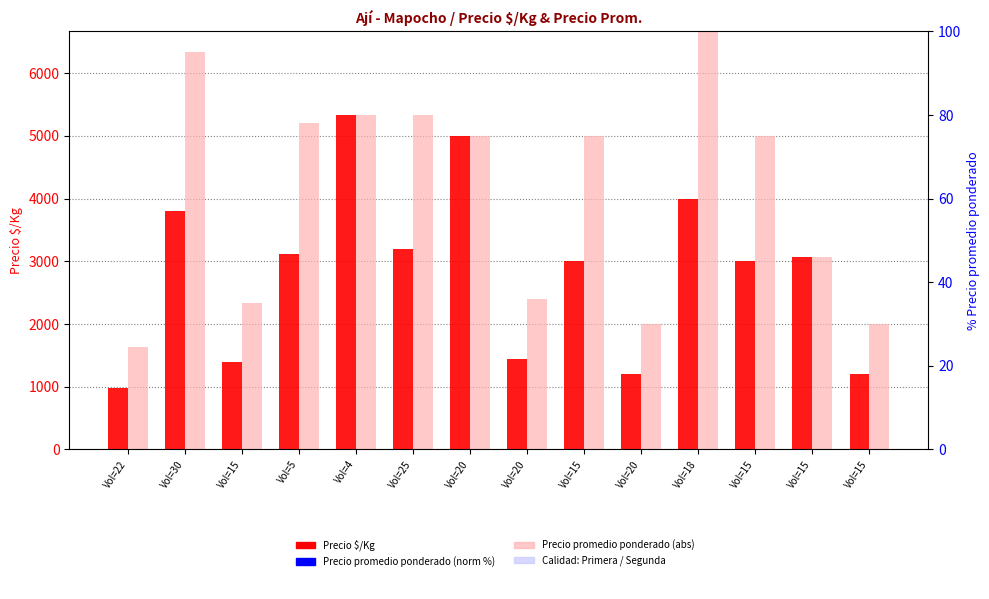

What is the label of the 3rd bar from the left?

Vol=15